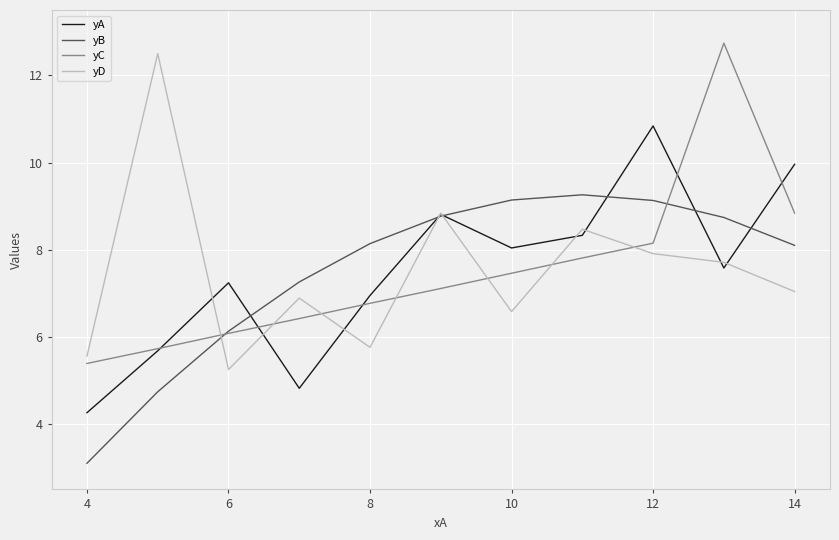

In yA, how many points are higher than both neighbors (excluding endpoints)?

3